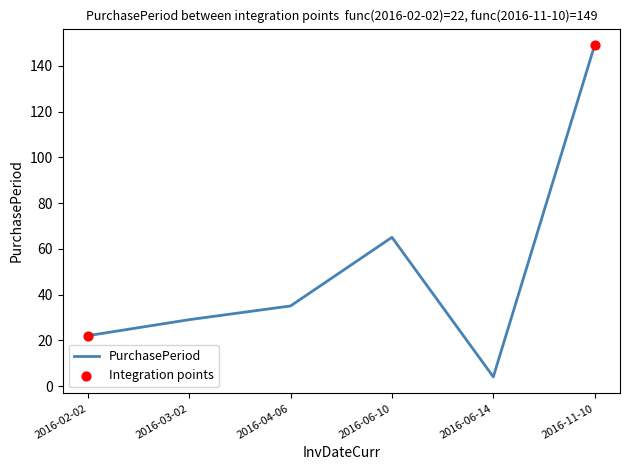

Between 2016-04-06 and 2016-02-02, which is larger?

2016-04-06